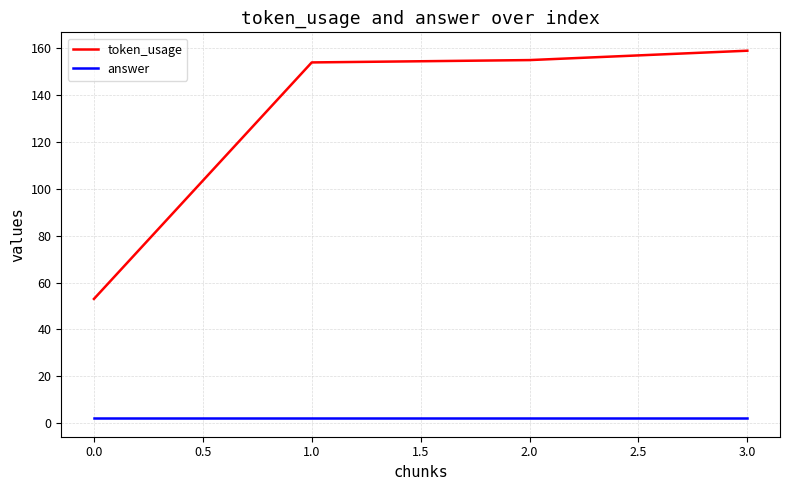

What is the sum of all token_usage values?

521